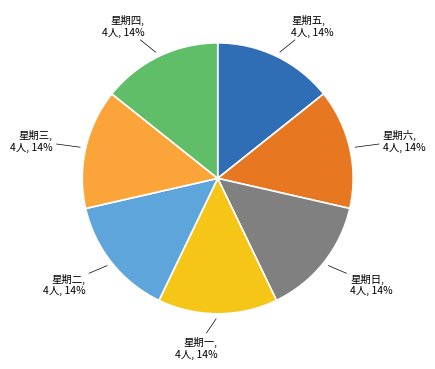

How many slices are in this pie chart?

7